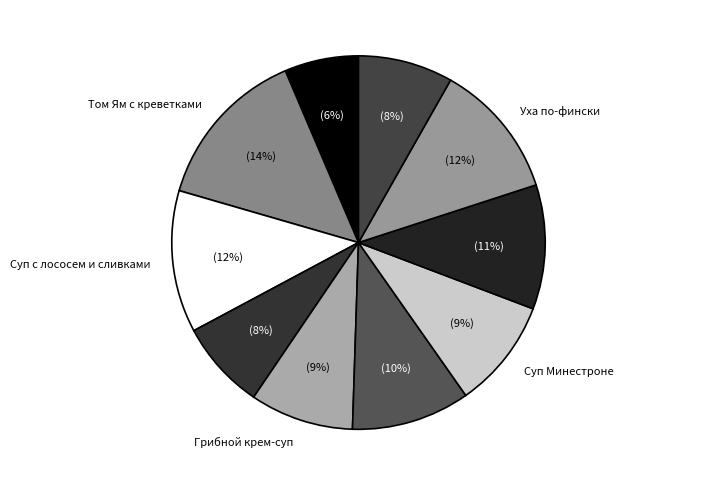

Which category has the smallest portion of the pie?

Мисо-суп с тофу